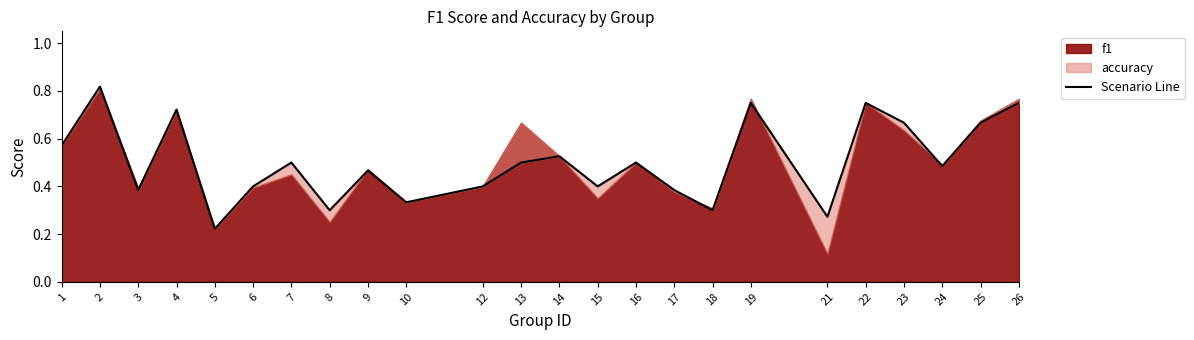

What is the difference between the values at 14 and 6?

0.1